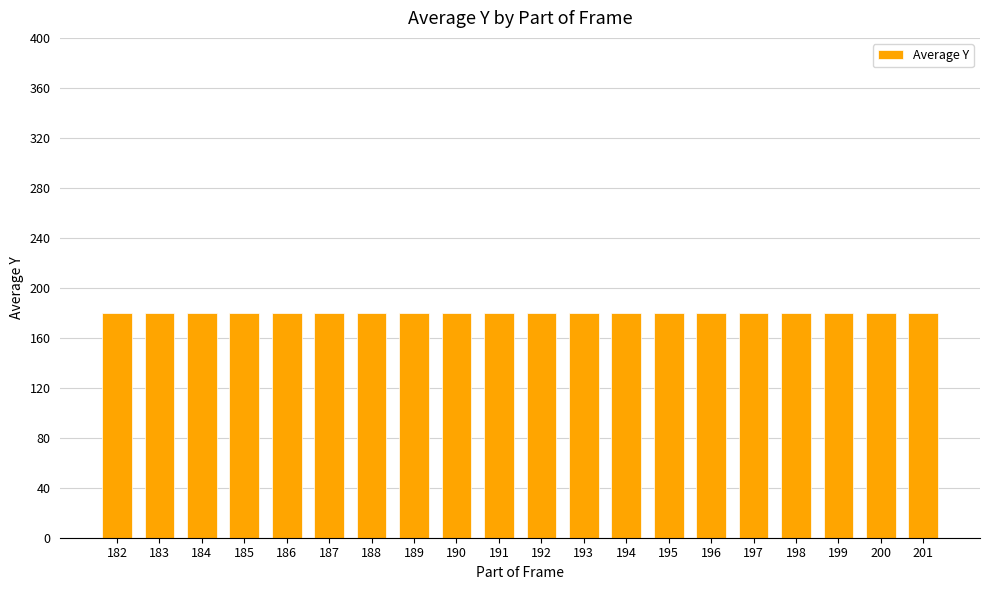

Are the bars grouped side by side (vs. stacked)?

No